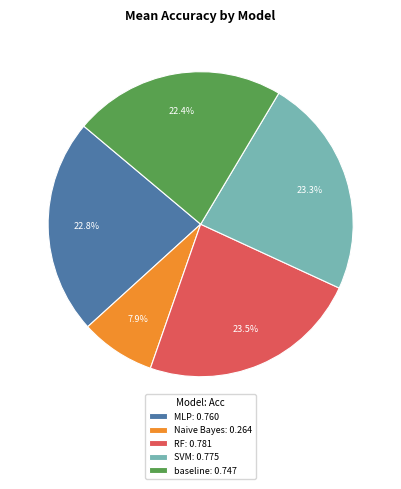

Count the number of slices in the pie.

5